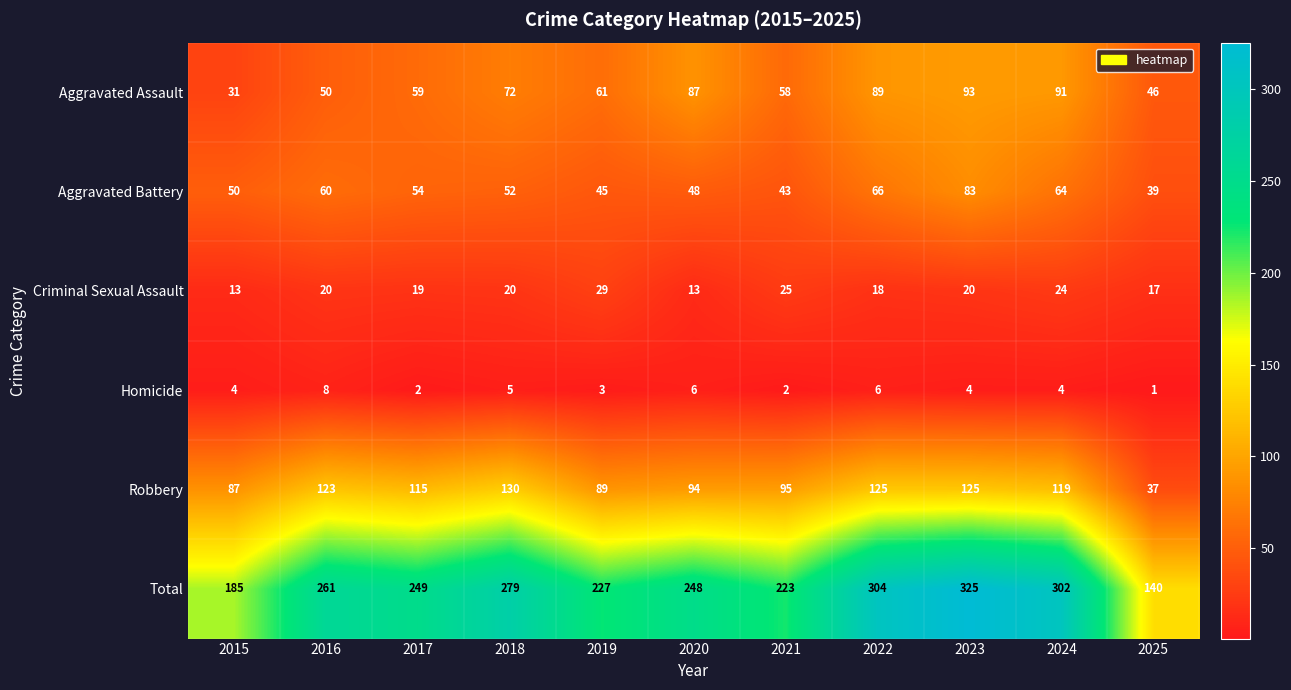

What is the lowest value of the Aggravated Battery series?

39